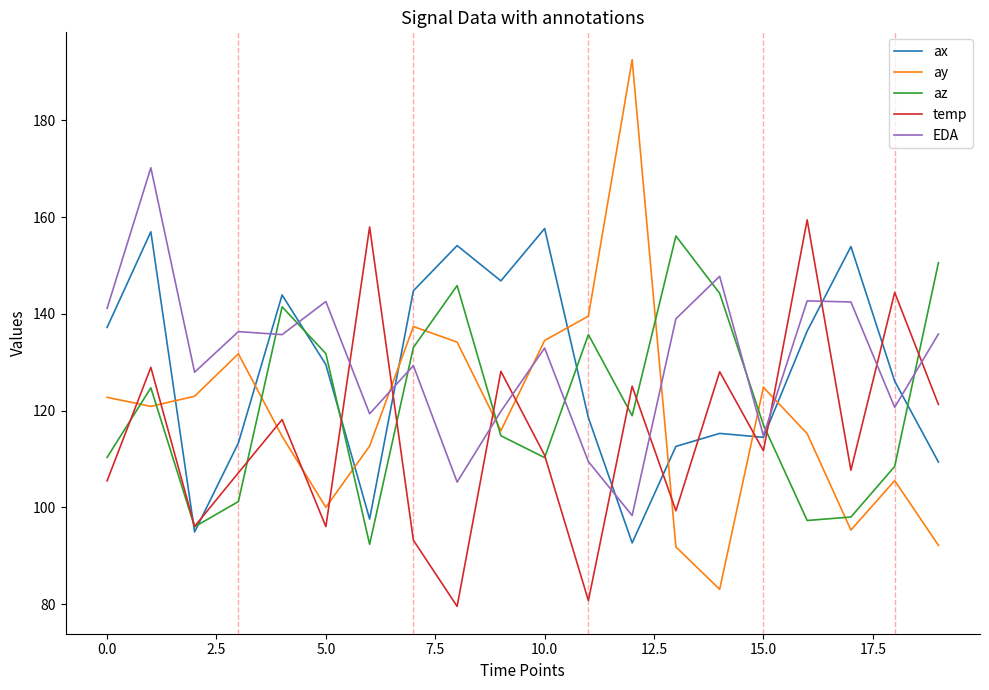

Does the chart display data point markers on the line(s)?

No